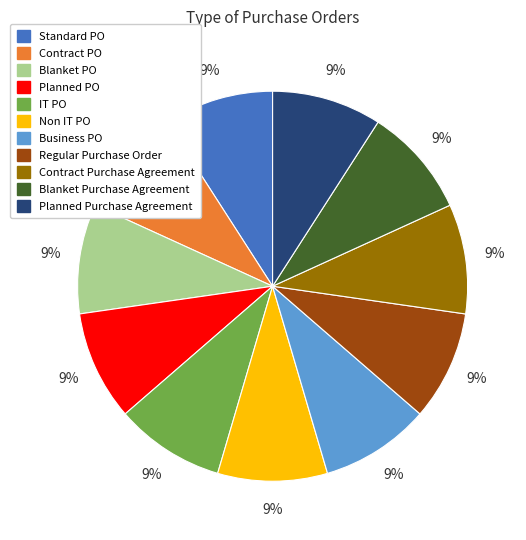

Is the sum of Contract PO and Blanket Purchase Agreement greater than half?

No